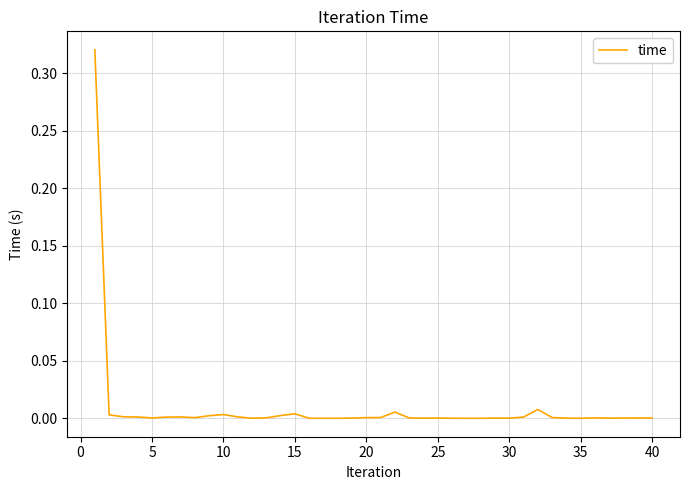

Does the chart display data point markers on the line(s)?

No